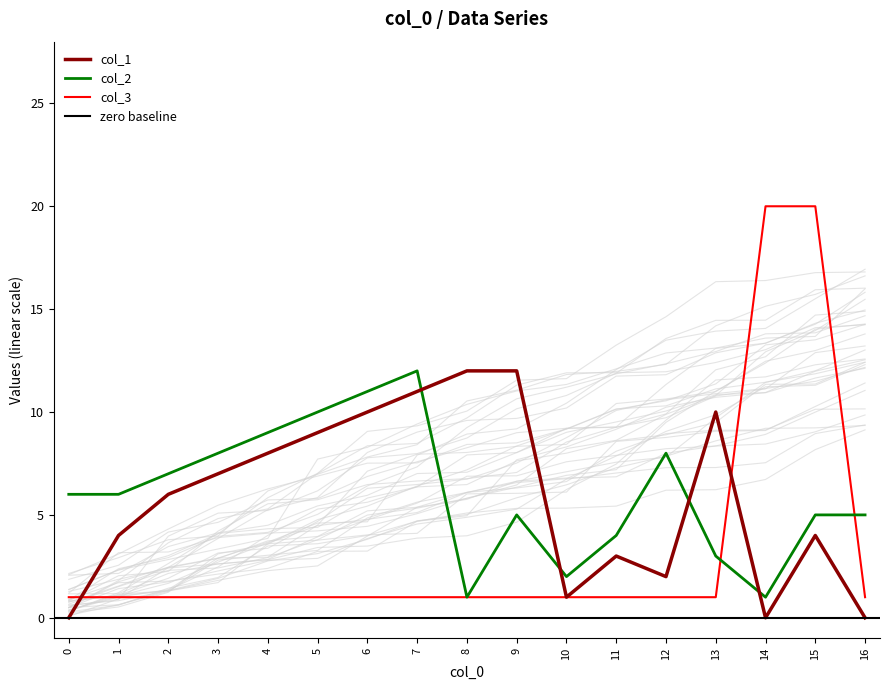

What is the value of the col_3 point at the 8th from the left?

1